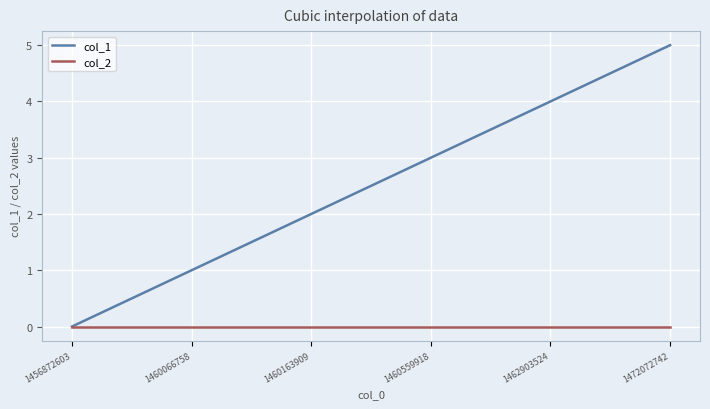

Rank the series by their average value, from lowest to highest.

col_2, col_1